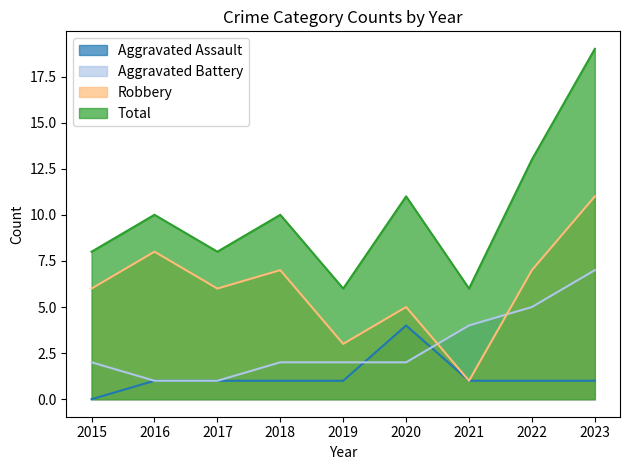

Does the chart have visible grid lines?

No